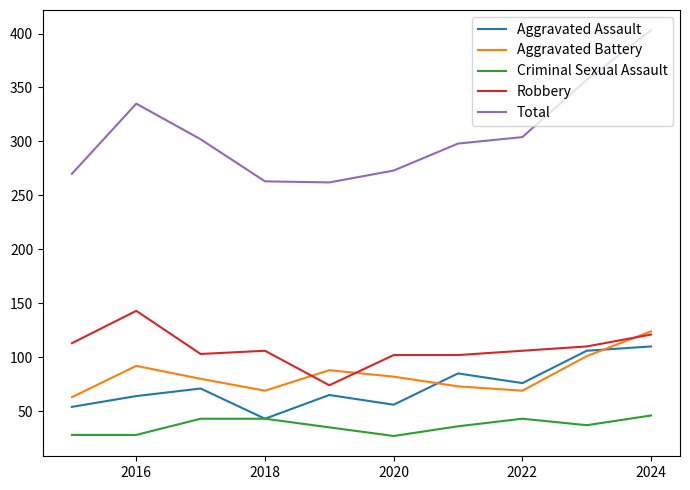

True or false: Robbery and Criminal Sexual Assault intersect in this chart.

False